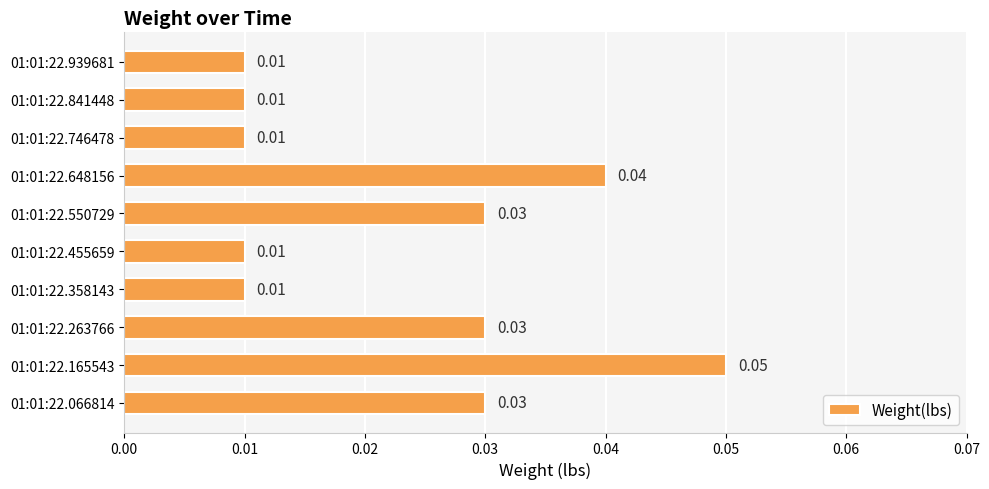

Which has a higher value, 01:01:22.550729 or 01:01:22.841448?

01:01:22.550729